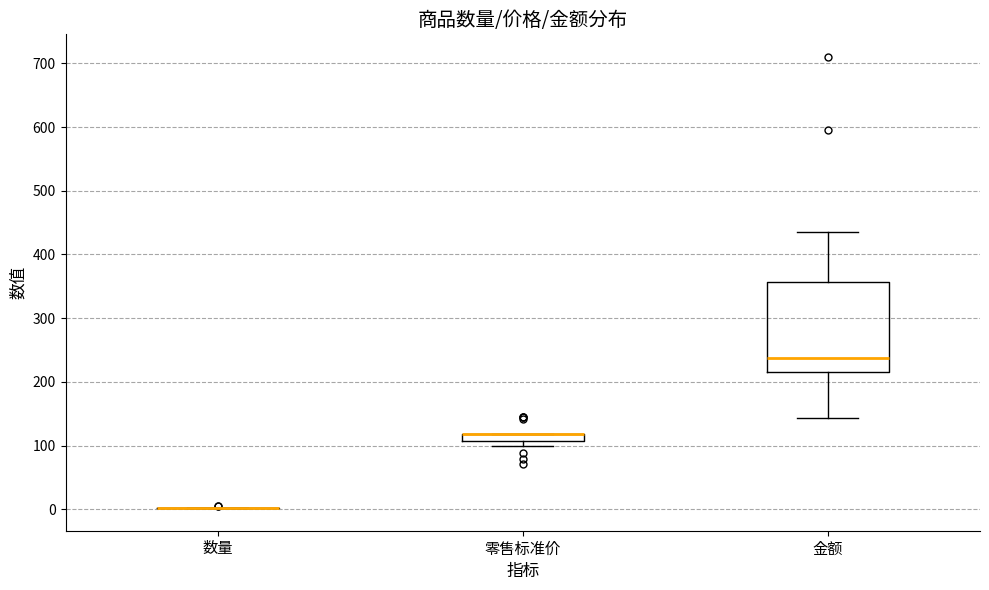

Comparing the boxes themselves (not the whiskers), which one is the tallest?

金额